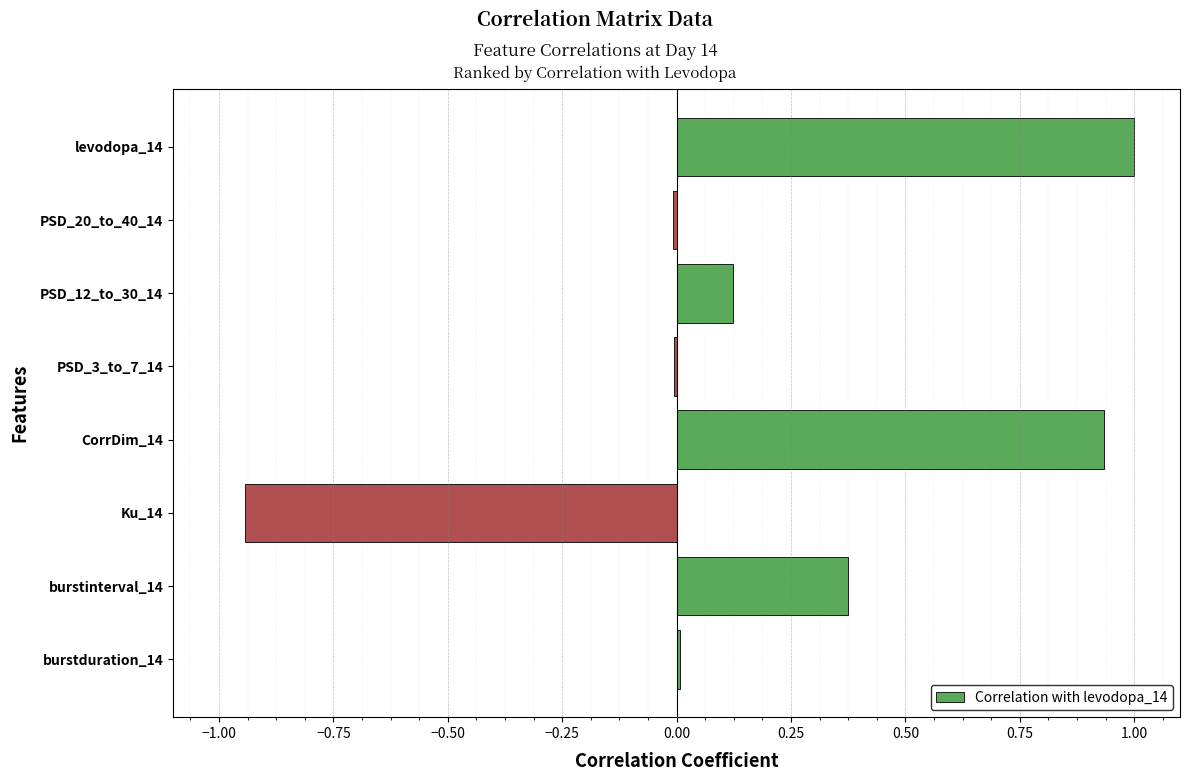

The value at CorrDim_14 is 0.6. True or false?

False